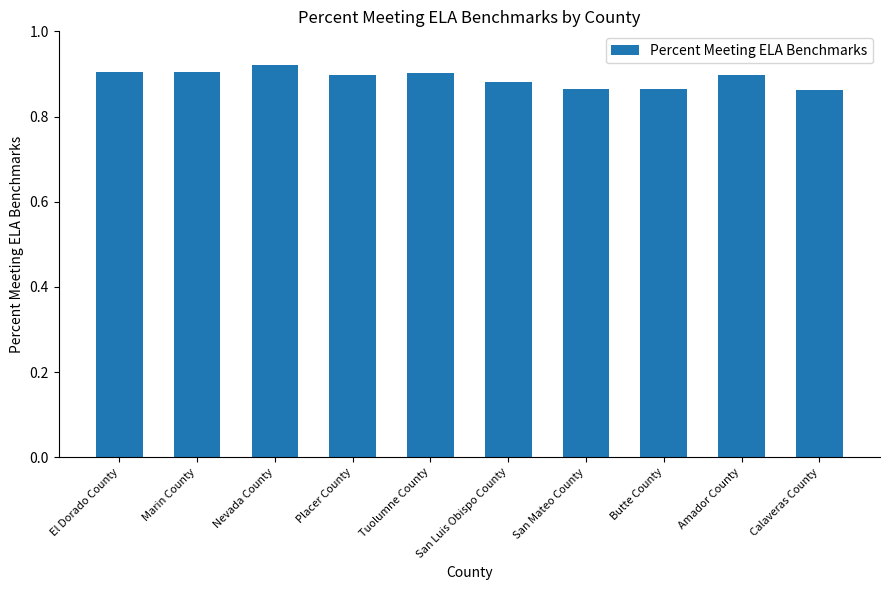

True or false: the data shows 0.3 at El Dorado County.

False